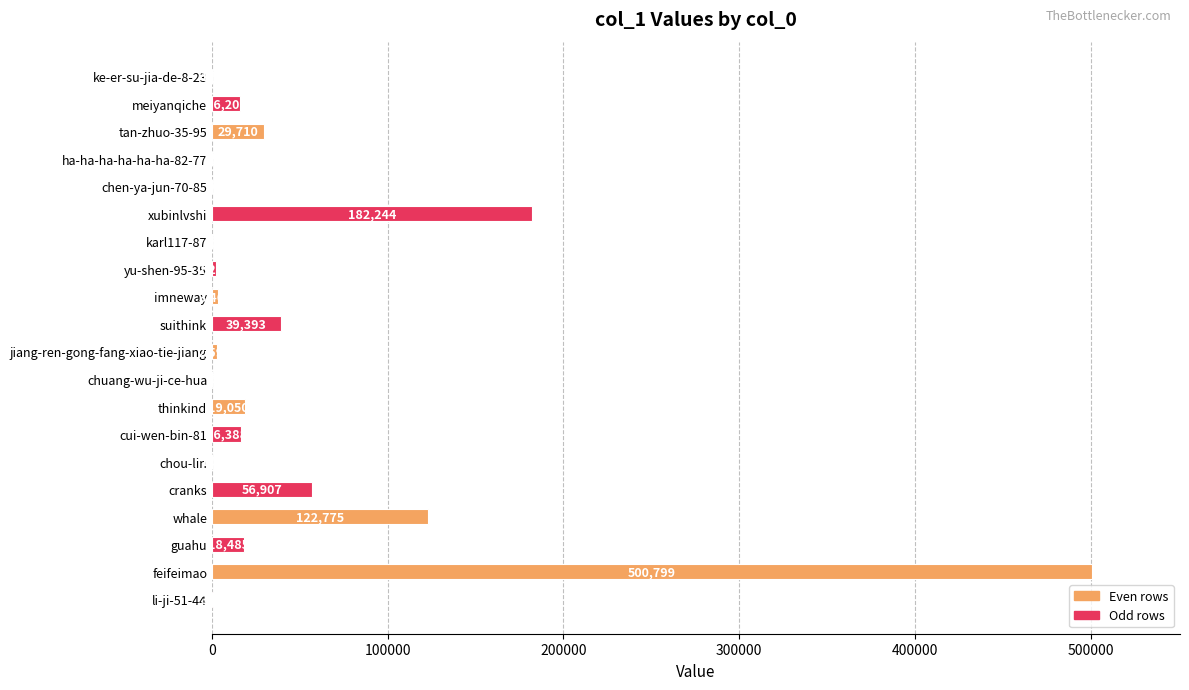

Which has a higher value, chen-ya-jun-70-85 or karl117-87?

chen-ya-jun-70-85